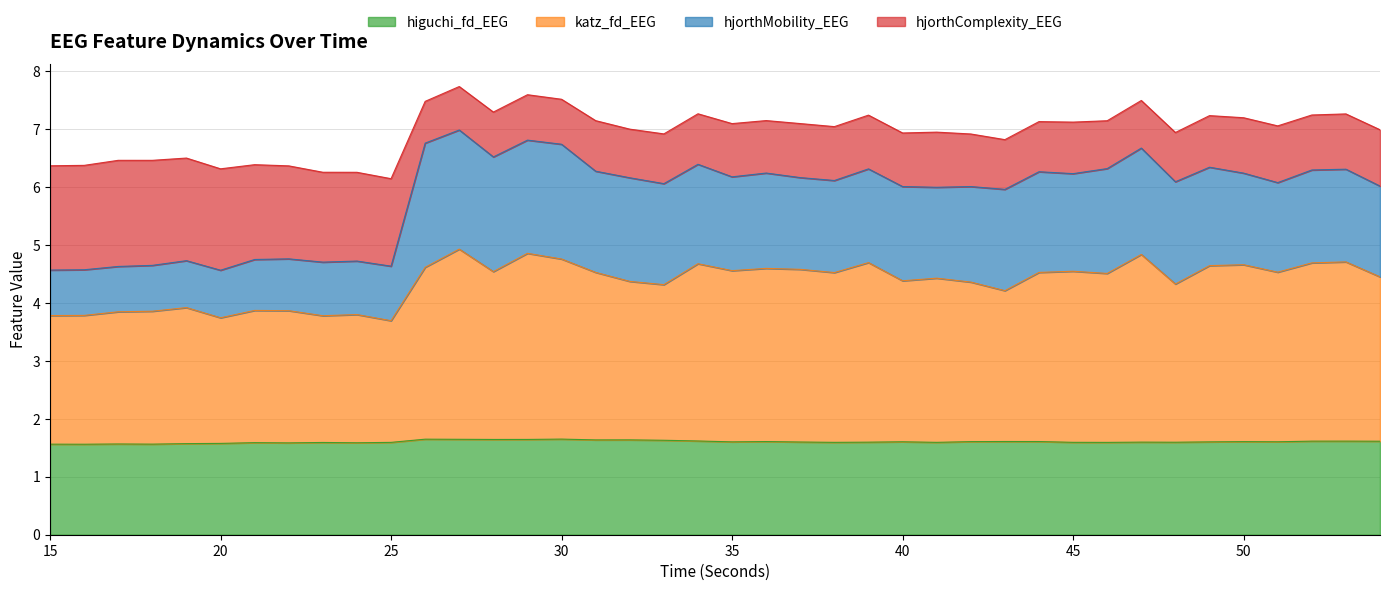

At which label is higuchi_fd_EEG closest to 1?

16